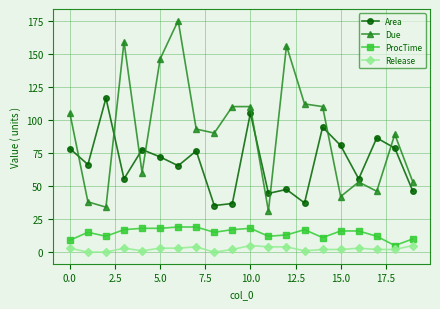

Rank the series by their maximum value, from highest to lowest.

Due, Area, ProcTime, Release